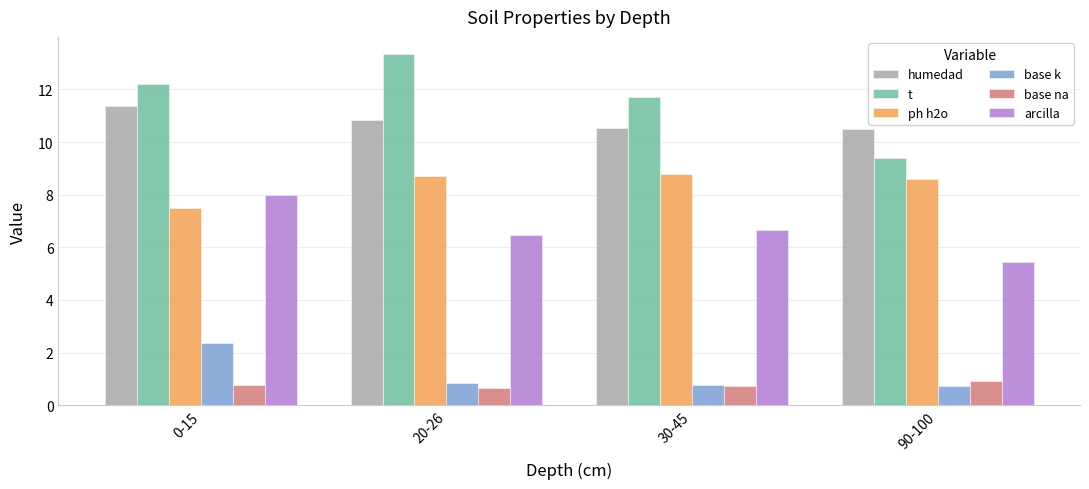

What is the minimum value shown in the chart?

0.7